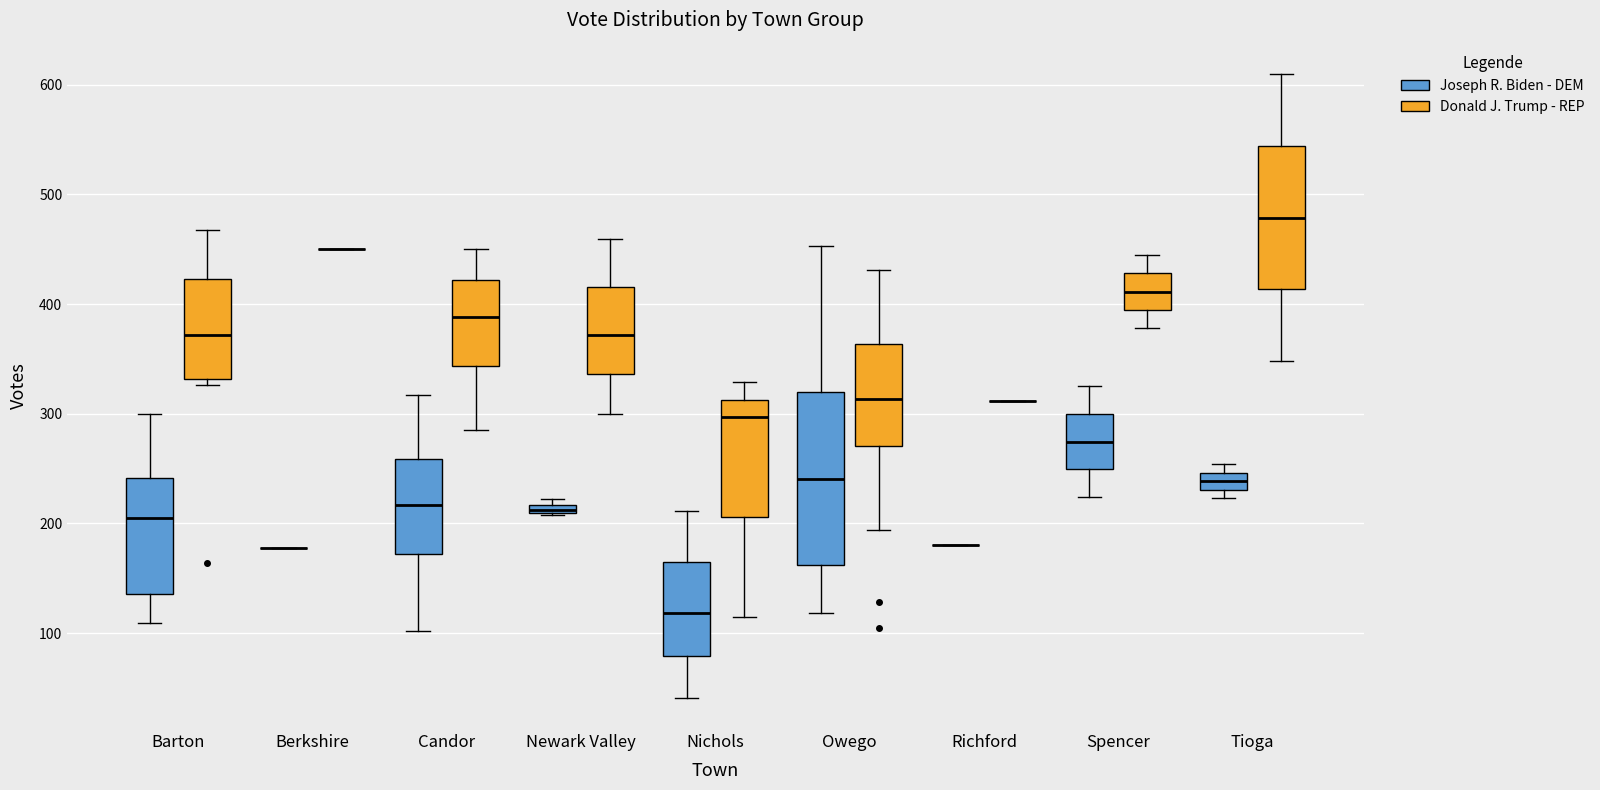

Comparing the boxes themselves (not the whiskers), which one is the tallest?

Owego (Joseph R. Biden - DEM)